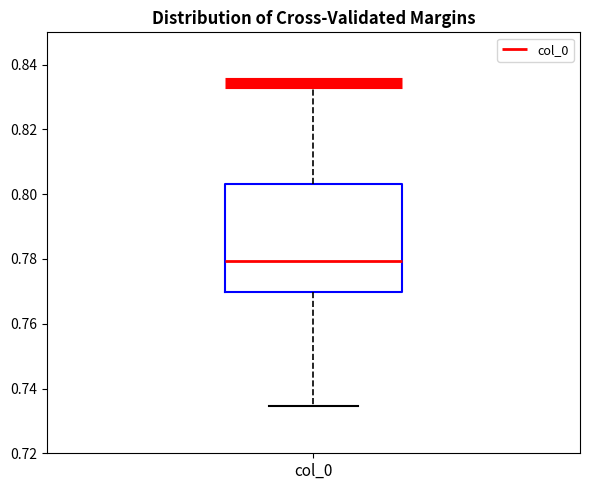

Where is the upper edge of the box for col_0 on the y-axis? The values are not printed on the chart, so give them approximately, as read against the axis.

0.804